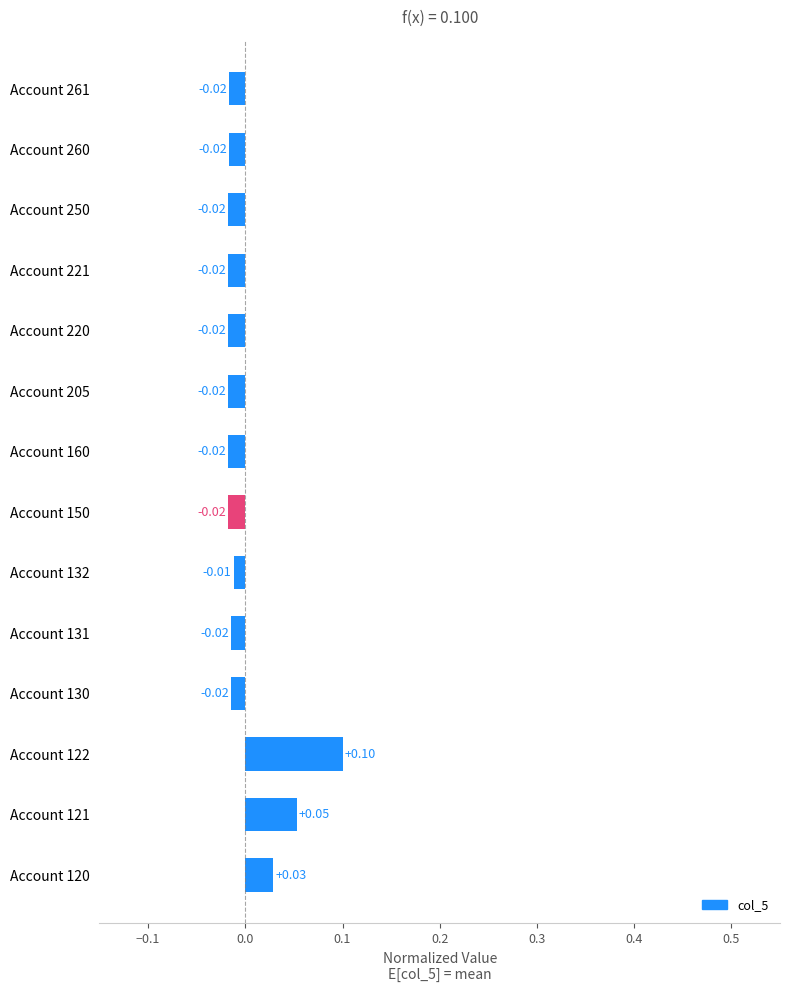

Between Account 120 and Account 131, which is larger?

Account 120